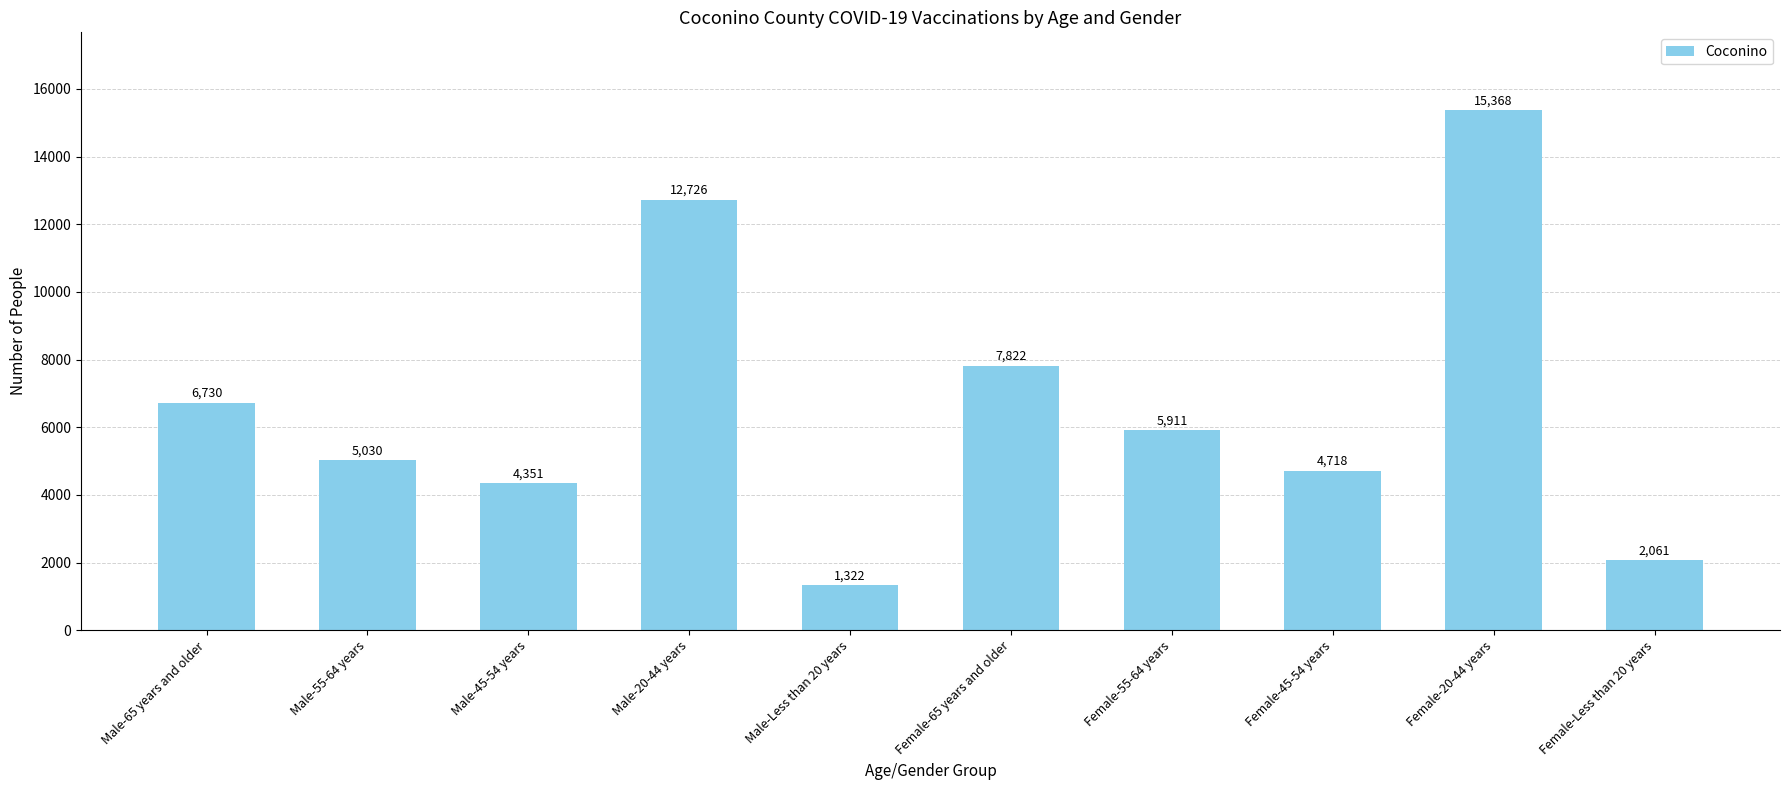

Are the bars horizontal?

No